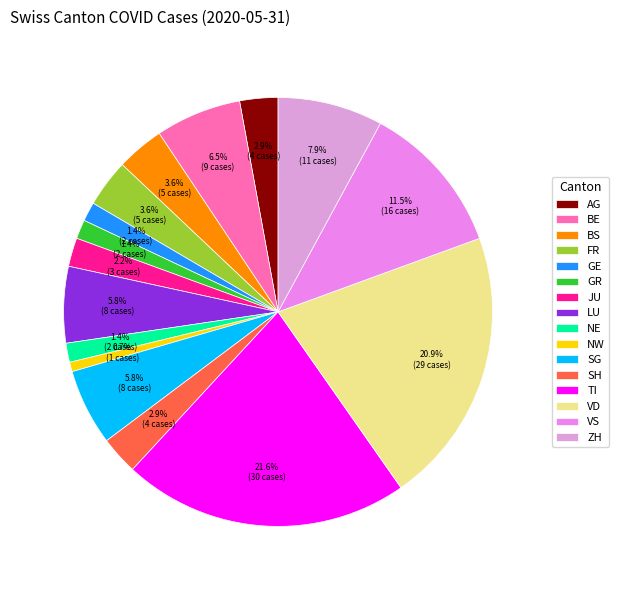

Combined, what portion of the pie is JU and TI?

23.7%